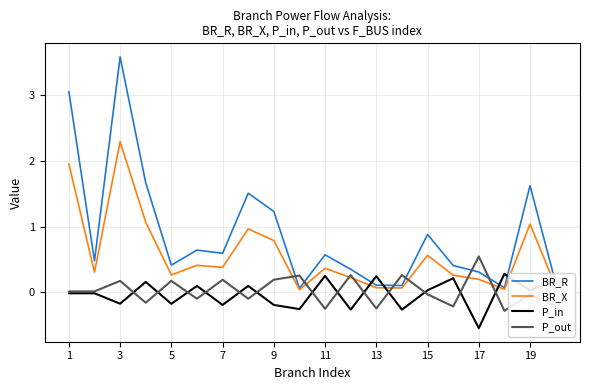

True or false: BR_R and P_in cross at least once.

True